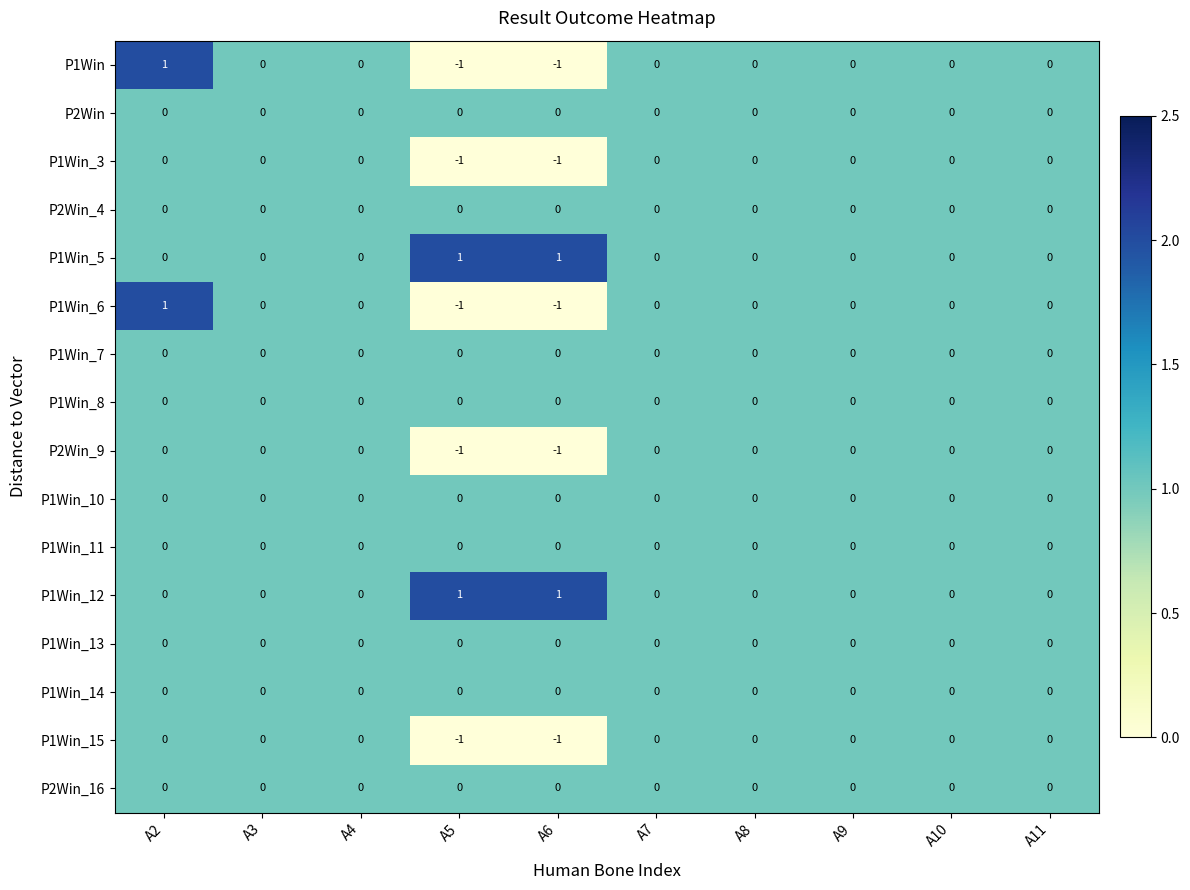

At which category is the sum across all series the highest?

A2